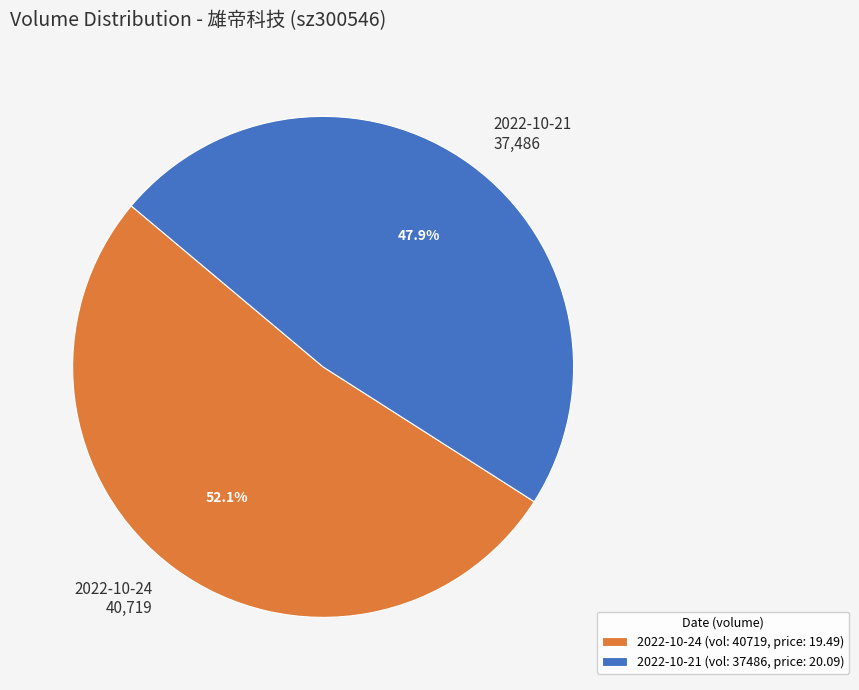

Which category has the smallest portion of the pie?

2022-10-21 (vol: 37486, price: 20.09)